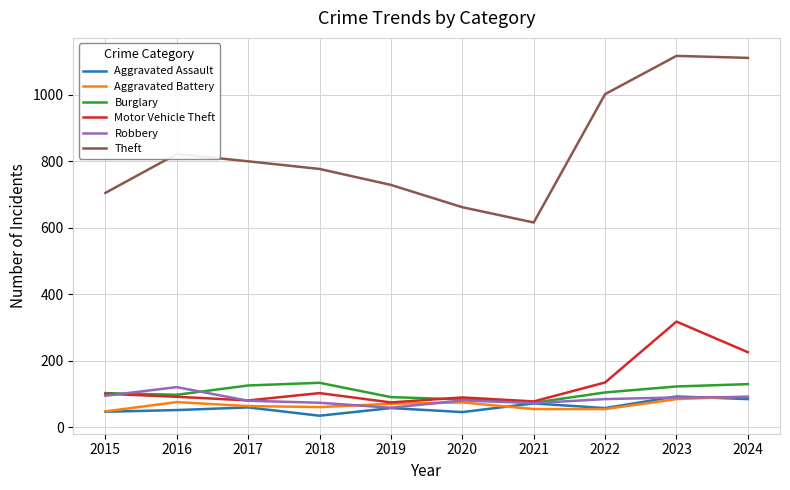

True or false: Theft and Motor Vehicle Theft cross at least once.

False